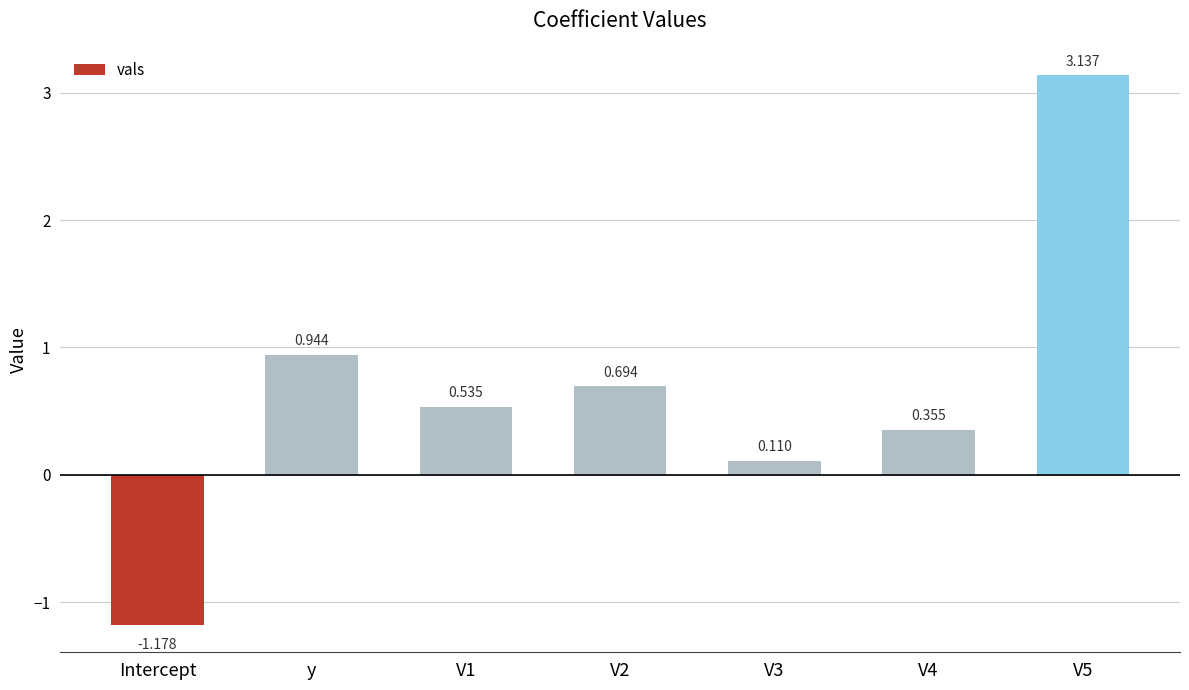

List the labels in order of value, largest first.

V5, y, V2, V1, V4, V3, Intercept